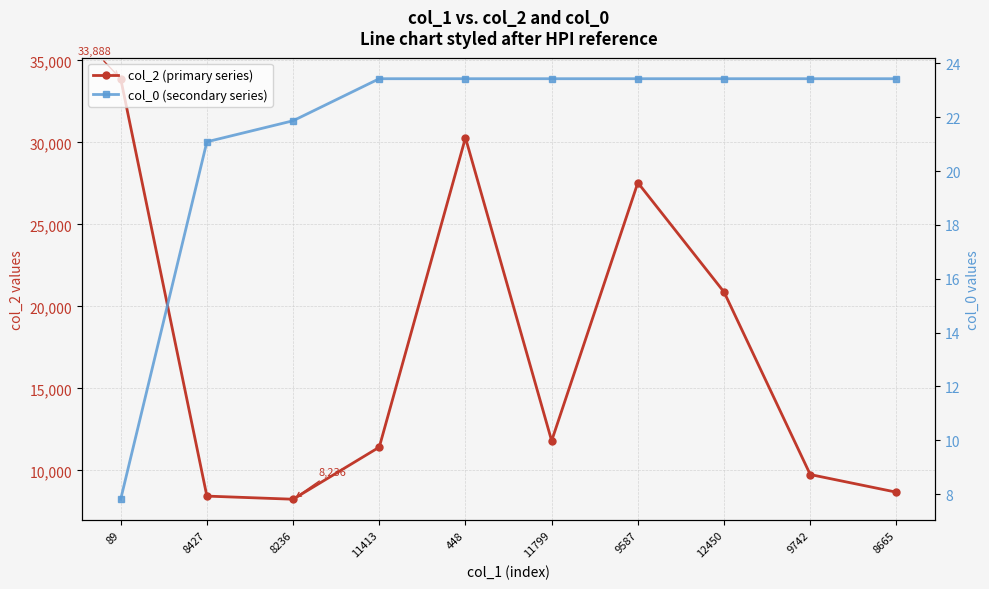

What is the sum of the col_2 (primary series) values at 8236 and 12450?

29111.0